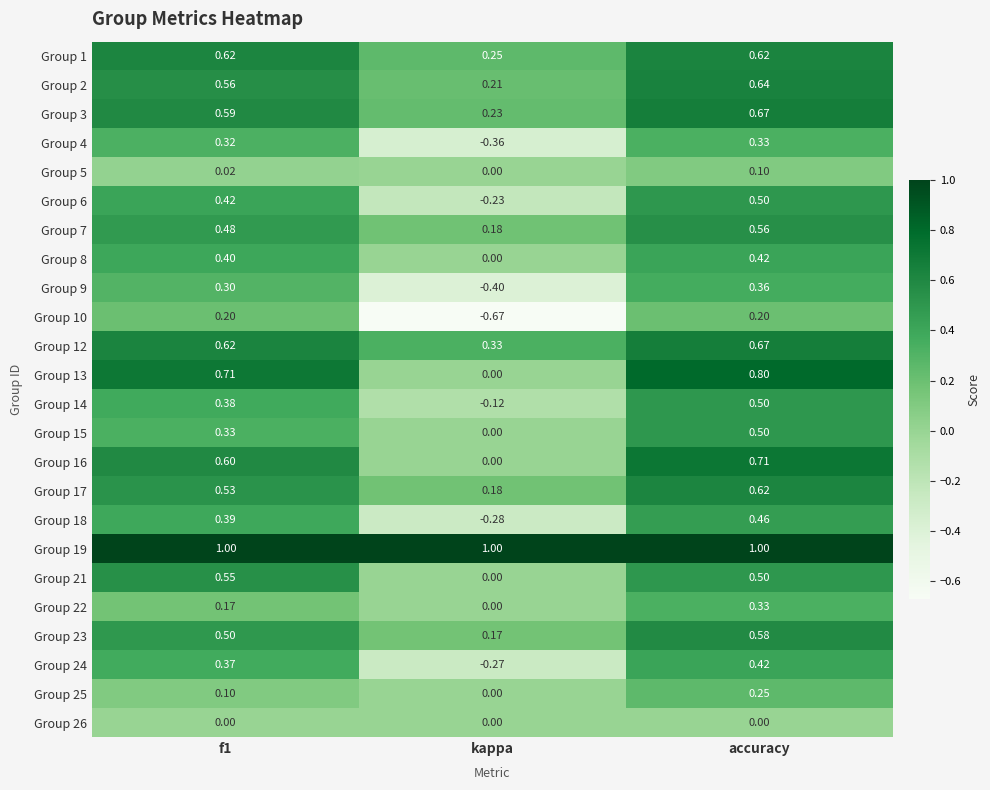

At which label is Group 21 closest to 0?

kappa